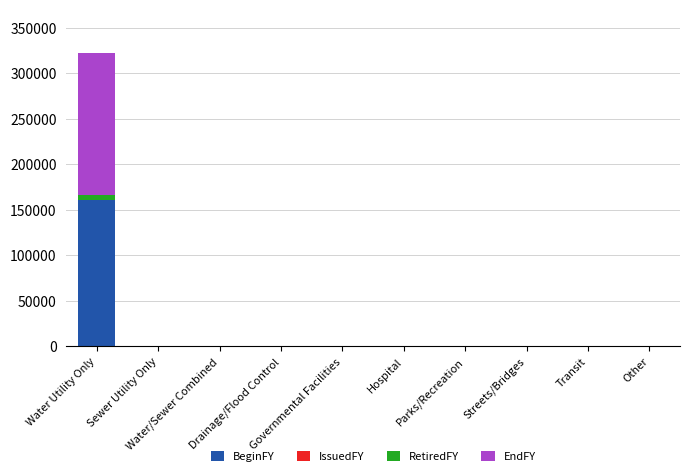

What is the sum of all BeginFY values?

160850